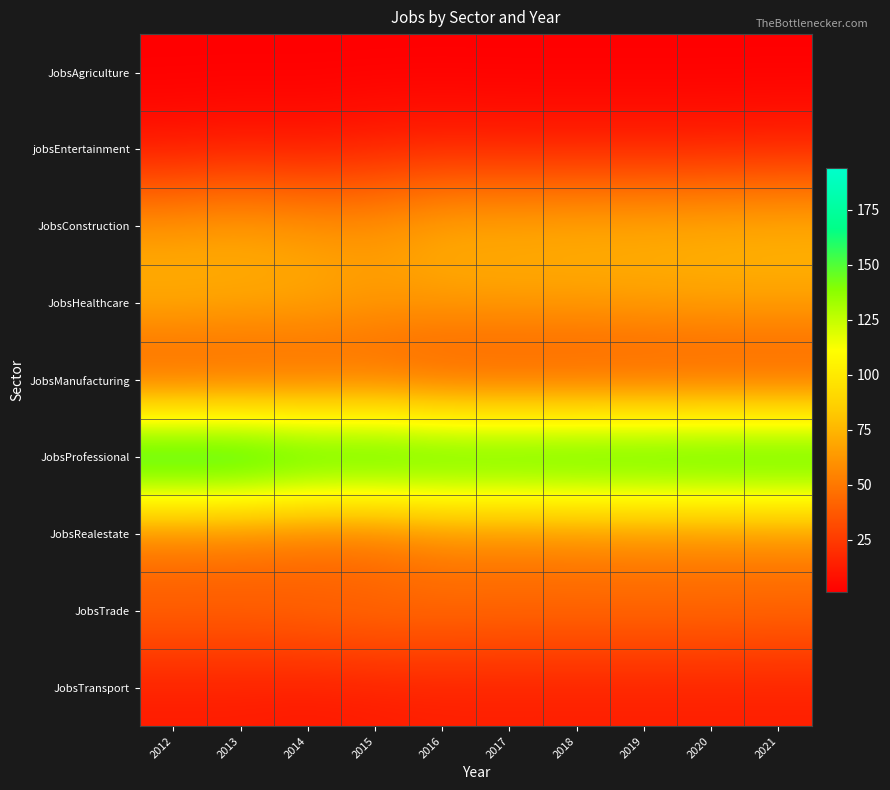

Reading right to left, what are all the values shown in this chart?

JobsAgriculture: 2021=1	2020=1	2019=1	2018=1	2017=1	2016=1	2015=1	2014=1	2013=1	2012=1
jobsEntertainment: 2021=14	2020=13	2019=13	2018=13	2017=13	2016=14	2015=13	2014=10	2013=11	2012=9
JobsConstruction: 2021=77	2020=76	2019=75	2018=75	2017=74	2016=74	2015=64	2014=65	2013=69	2012=65
JobsHealthcare: 2021=69	2020=69	2019=68	2018=67	2017=67	2016=66	2015=66	2014=72	2013=73	2012=76
JobsManufacturing: 2021=26	2020=26	2019=26	2018=26	2017=26	2016=27	2015=32	2014=29	2013=27	2012=25
JobsProfessional: 2021=183	2020=183	2019=182	2018=182	2017=181	2016=181	2015=185	2014=185	2013=194	2012=194
JobsRealestate: 2021=51	2020=50	2019=50	2018=49	2017=48	2016=48	2015=38	2014=39	2013=42	2012=43
JobsTrade: 2021=44	2020=45	2019=45	2018=45	2017=45	2016=46	2015=47	2014=45	2013=43	2012=43
JobsTransport: 2021=13	2020=13	2019=13	2018=13	2017=13	2016=13	2015=12	2014=11	2013=12	2012=12